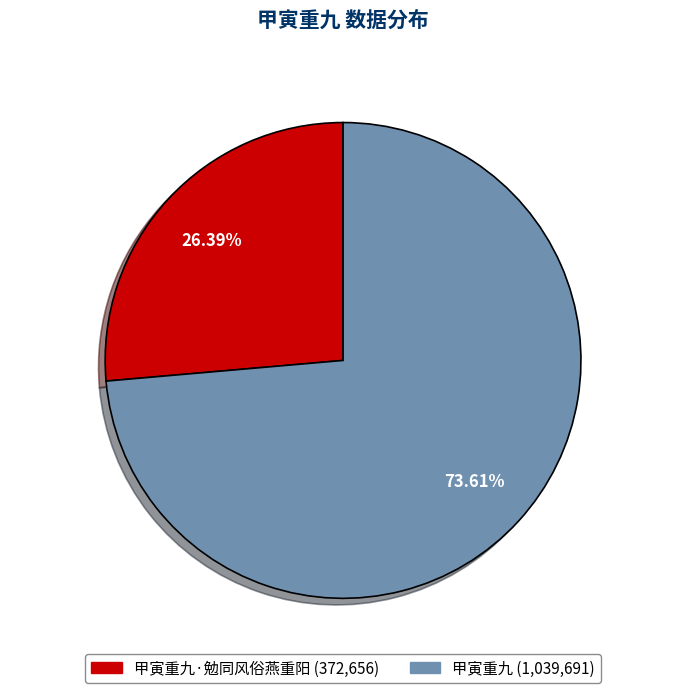

Count the number of slices in the pie.

2